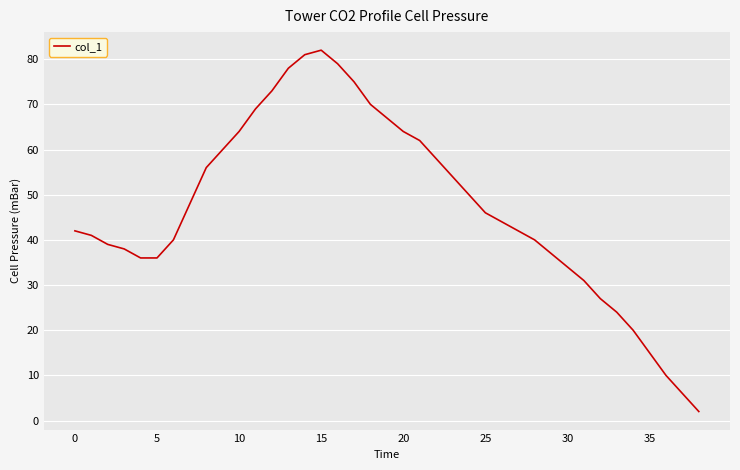

Reading left to right, what are all the values shown in this chart?

42	41	39	38	36	36	40	48	56	60	64	69	73	78	81	82	79	75	70	67	64	62	58	54	50	46	44	42	40	37	34	31	27	24	20	15	10	6	2